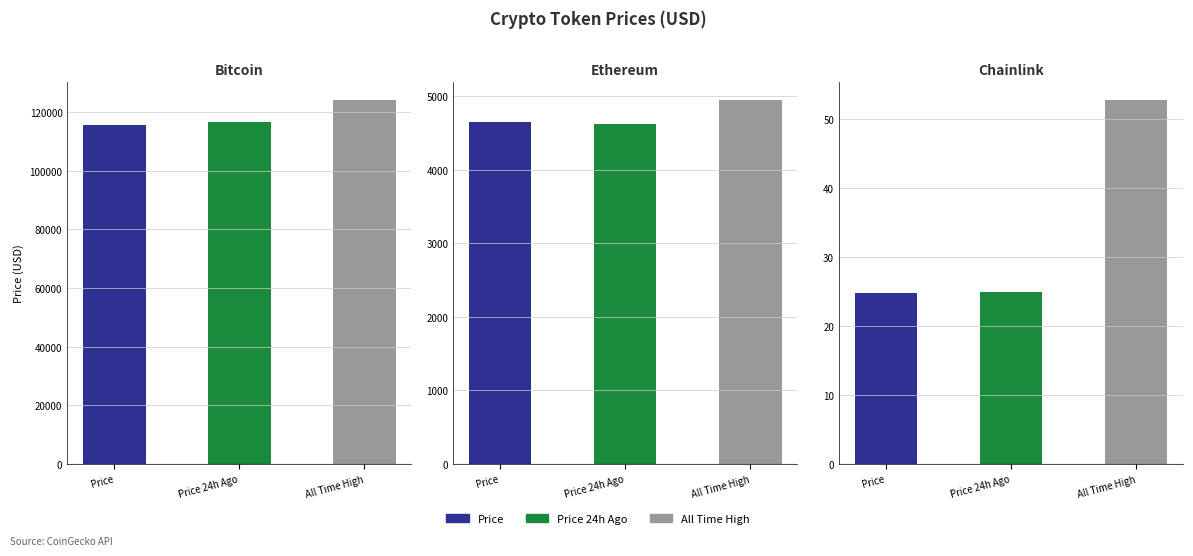

What value does the price series have at Chainlink?

24.8